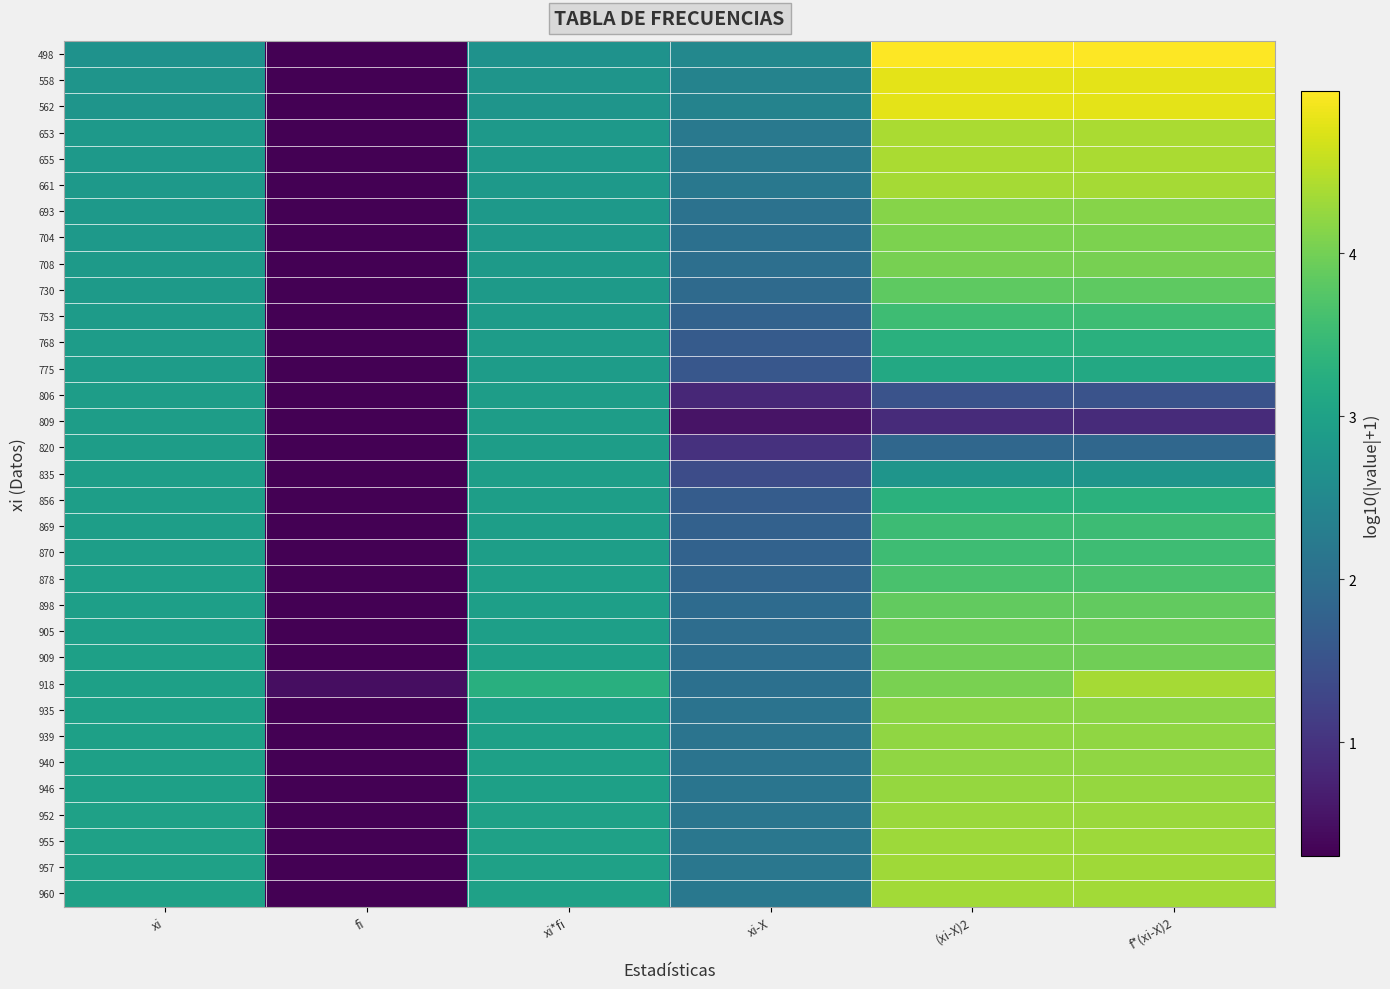

List the series in order of their peak value, highest first.

498, 558, 562, 653, 655, 661, 918, 960, 957, 955, 952, 946, 940, 939, 935, 693, 704, 708, 909, 905, 898, 730, 878, 753, 870, 869, 856, 768, 775, 835, 820, 809, 806